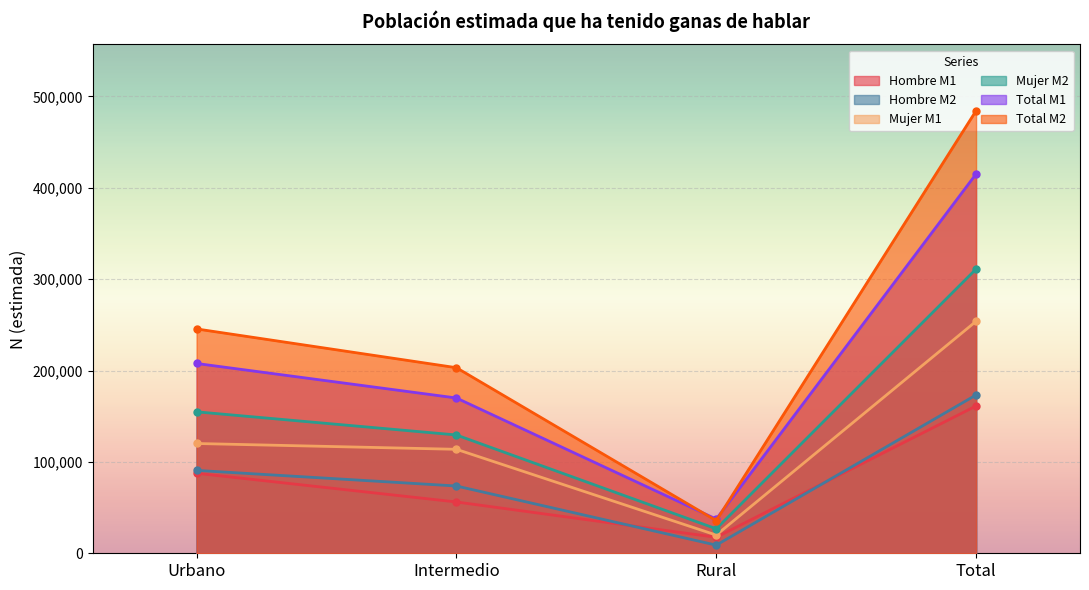

True or false: Hombre M2 has a value of 73617 at Intermedio.

True